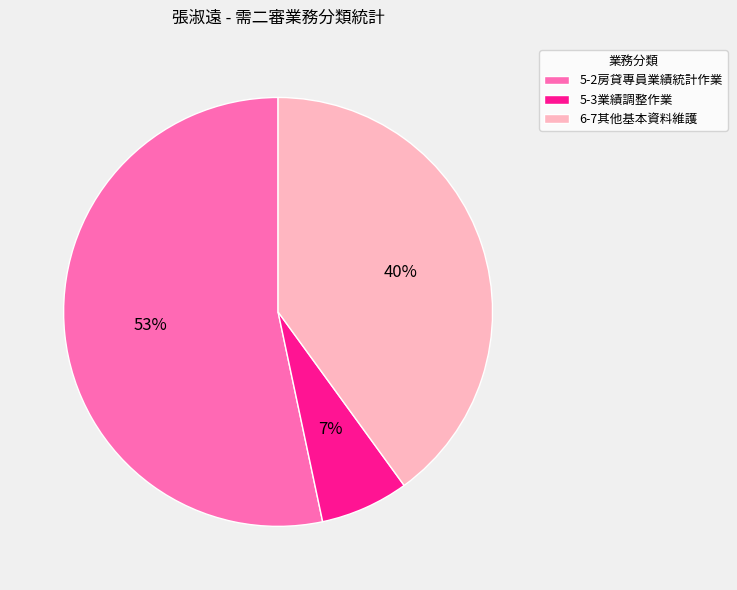

The 5-3業績調整作業 slice represents 7% of the pie. True or false?

True